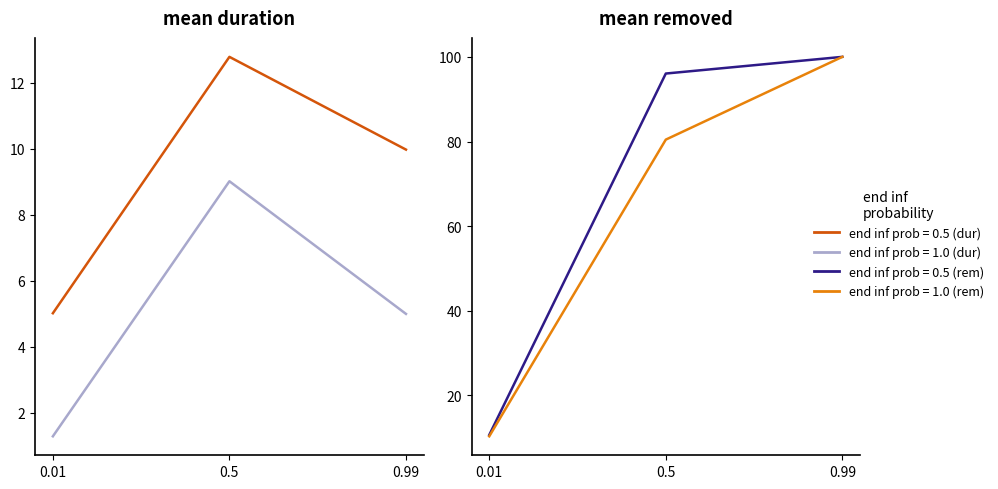

What is the maximum value shown in the chart?

100.0